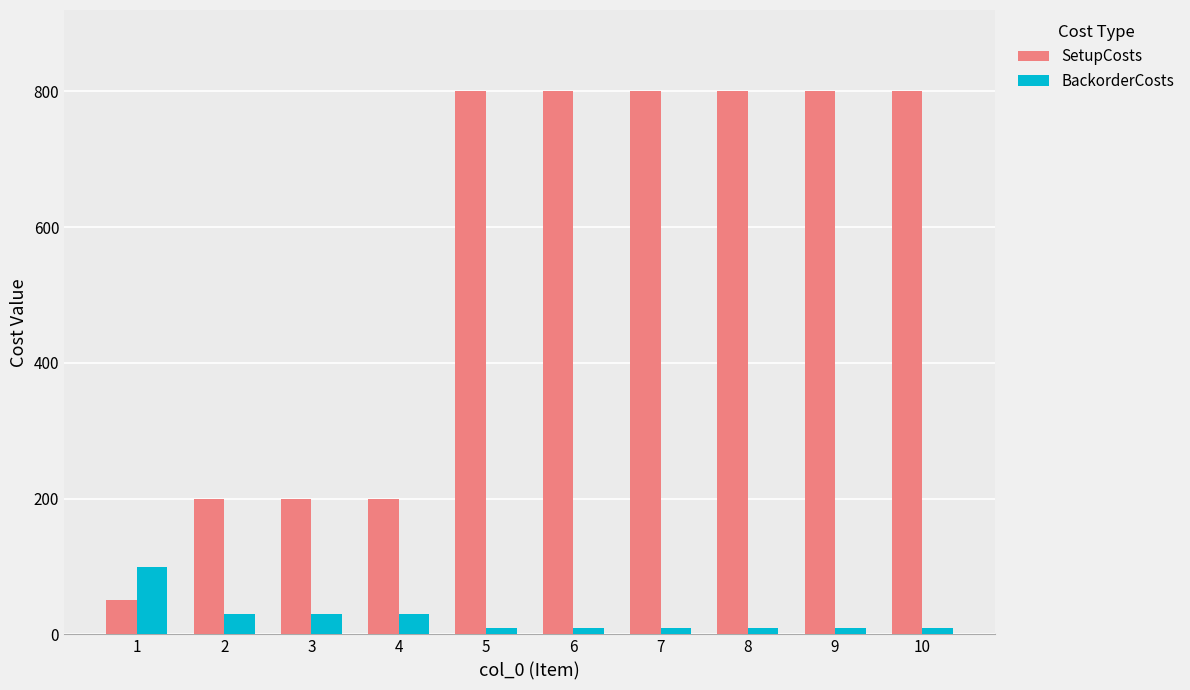

What is the greatest value displayed?

800